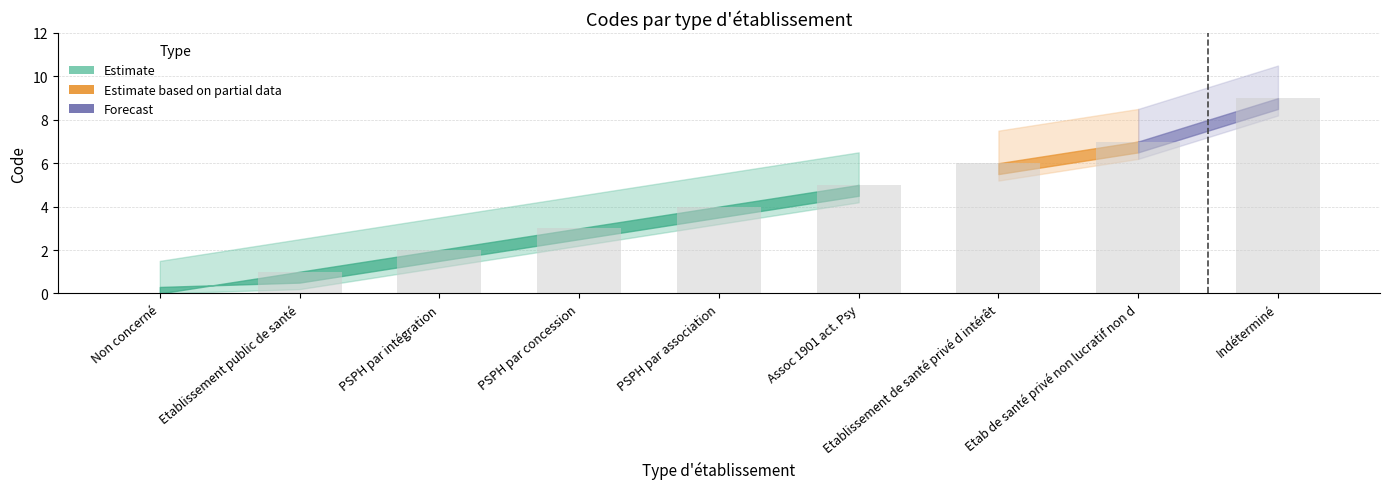

Count the number of categories in the chart.

9